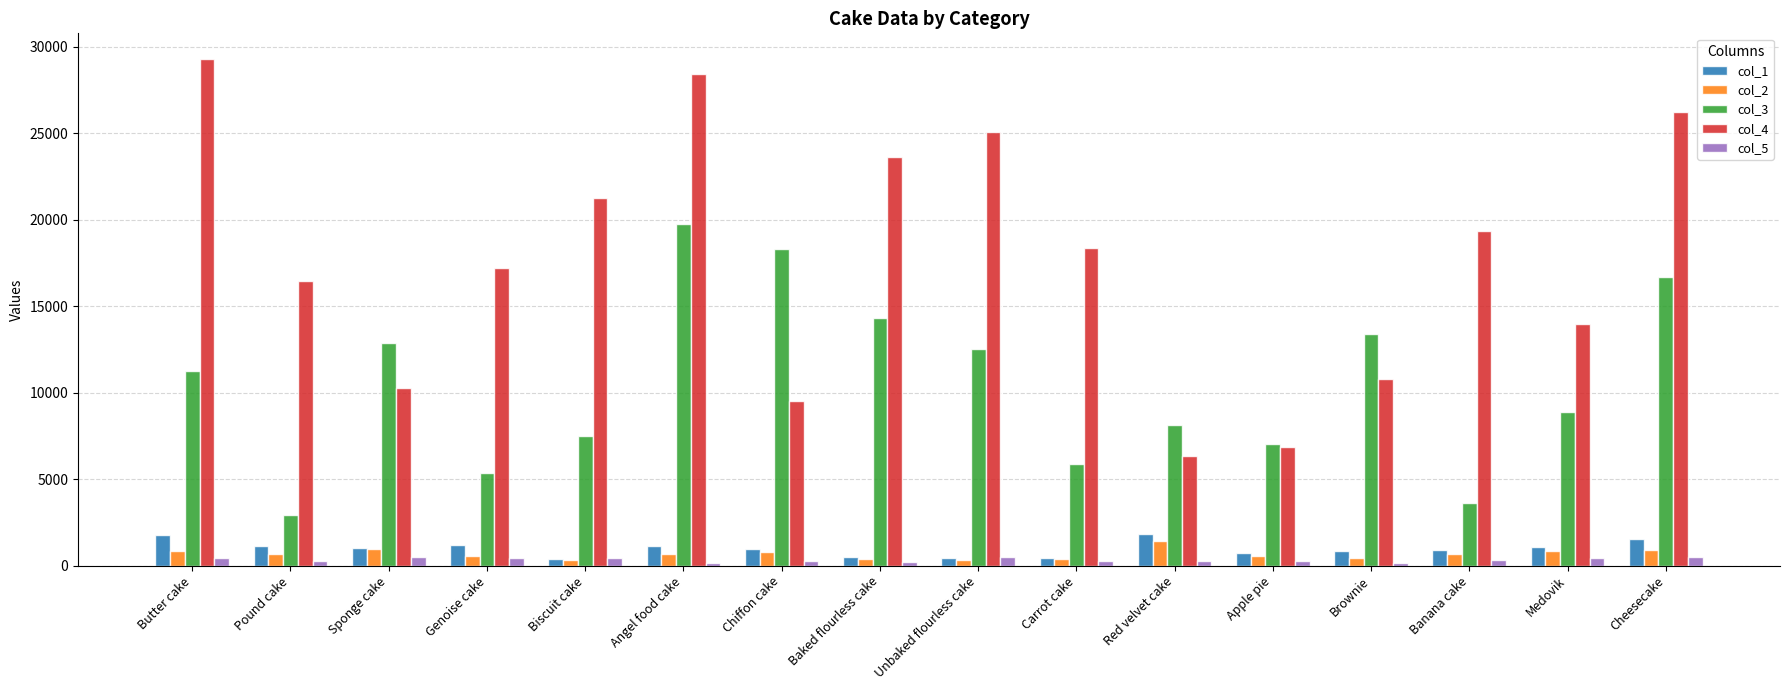

At how many categories does at least one series exceed 24174?

4